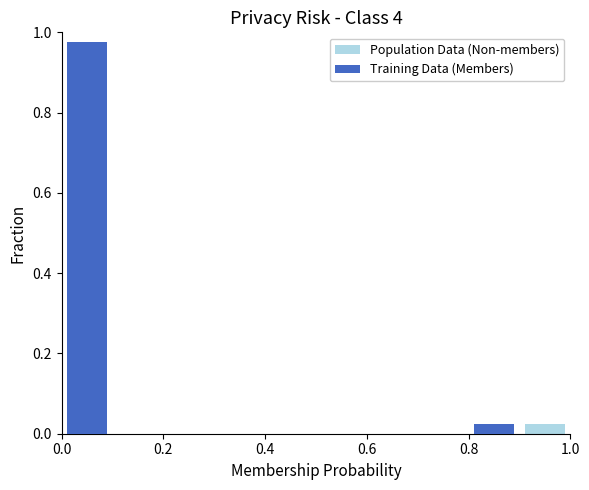

How many bars are there in total?

20